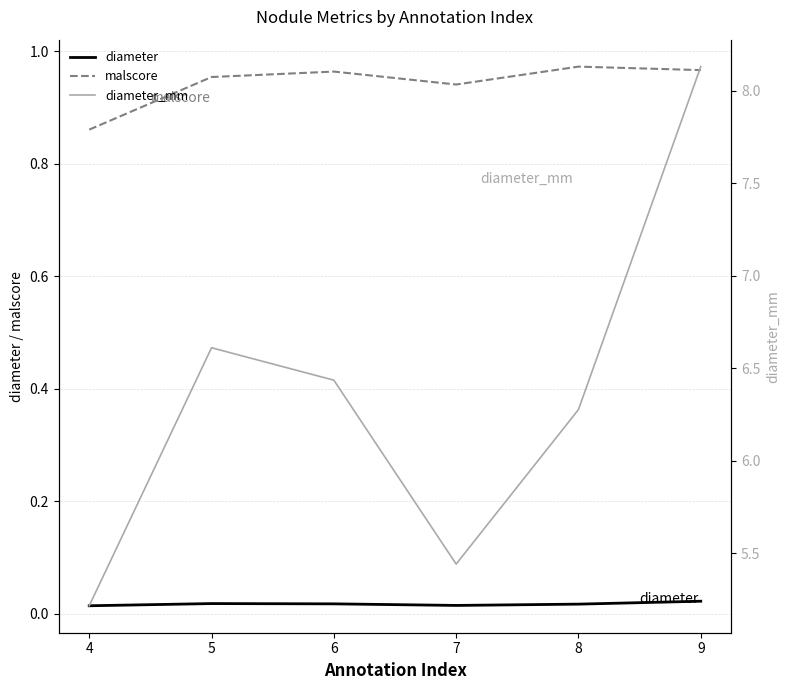

Reading left to right, extract all data points from this chart.

diameter: 4=0.0	5=0.0	6=0.0	7=0.0	8=0.0	9=0.0
malscore: 4=0.9	5=1.0	6=1.0	7=0.9	8=1.0	9=1.0
diameter_mm: 4=5.2	5=6.6	6=6.4	7=5.4	8=6.3	9=8.1